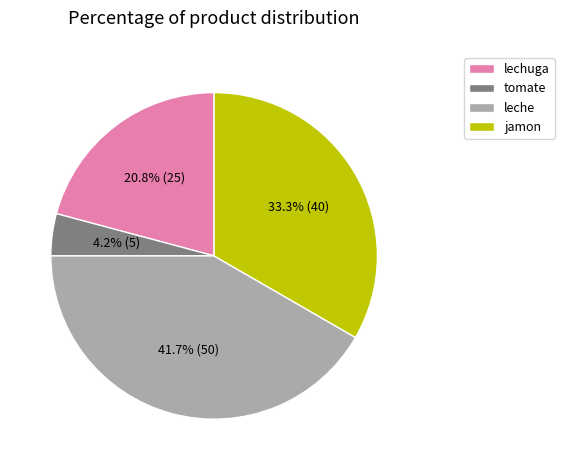

Between lechuga and leche, which is larger?

leche